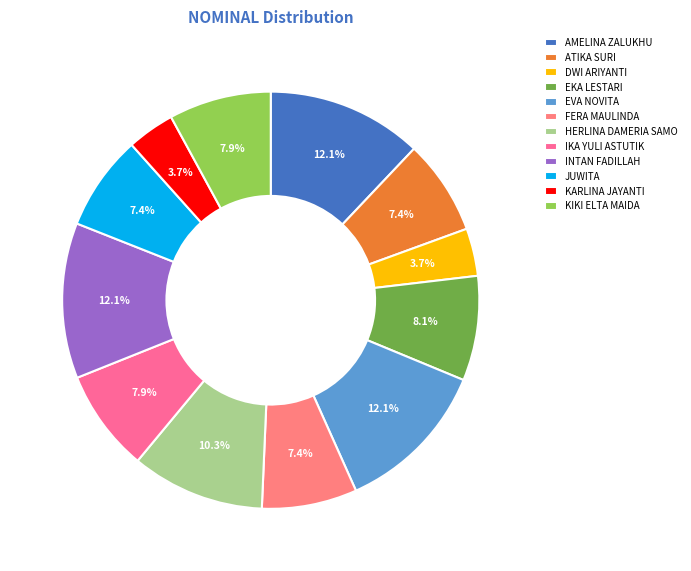

What is the total percentage of KARLINA JAYANTI and FERA MAULINDA?

11.1%